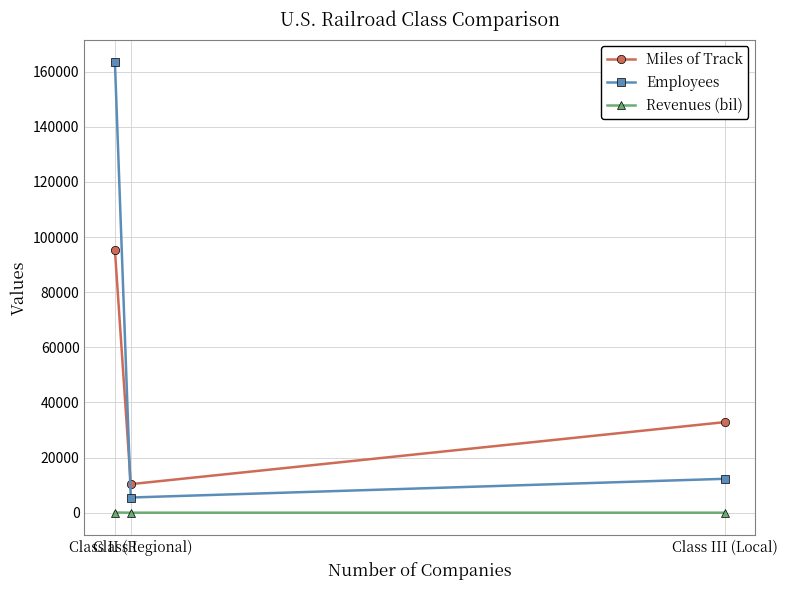

What is the value of the Miles of Track point at the 1st from the left?

95264.0